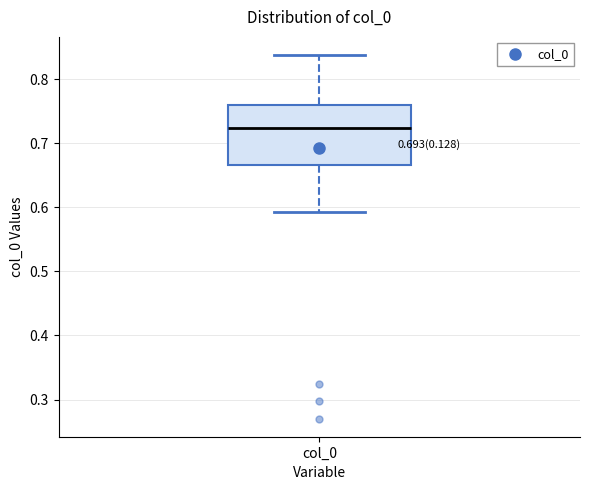

Read this box plot against the y-axis: the position of the median line, the range covered by the box, and the ends of both whiskers. The values are not printed on the chart, so give them approximately, as read against the axis.

median 0.72, box 0.67 to 0.76, whiskers 0.59 to 0.84